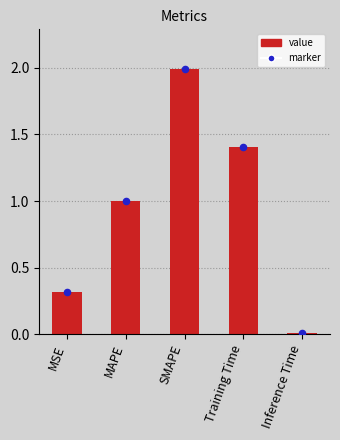

Which series contains the lowest Y value?

value